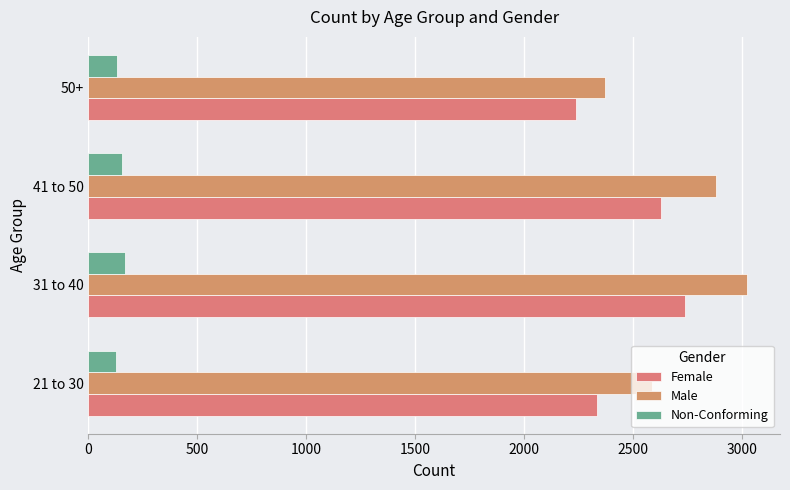

What is the maximum value shown in the chart?

3023